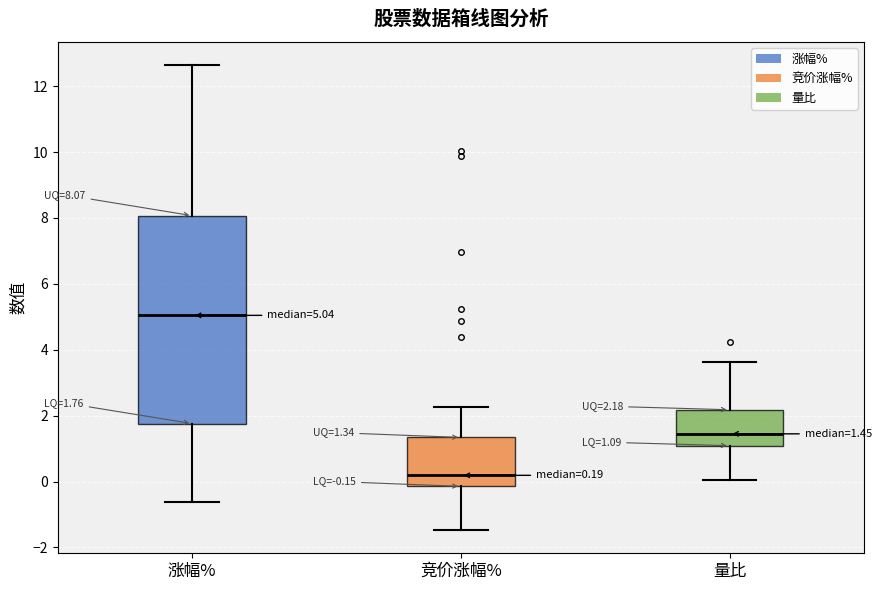

Comparing the boxes themselves (not the whiskers), which one is the tallest?

涨幅%